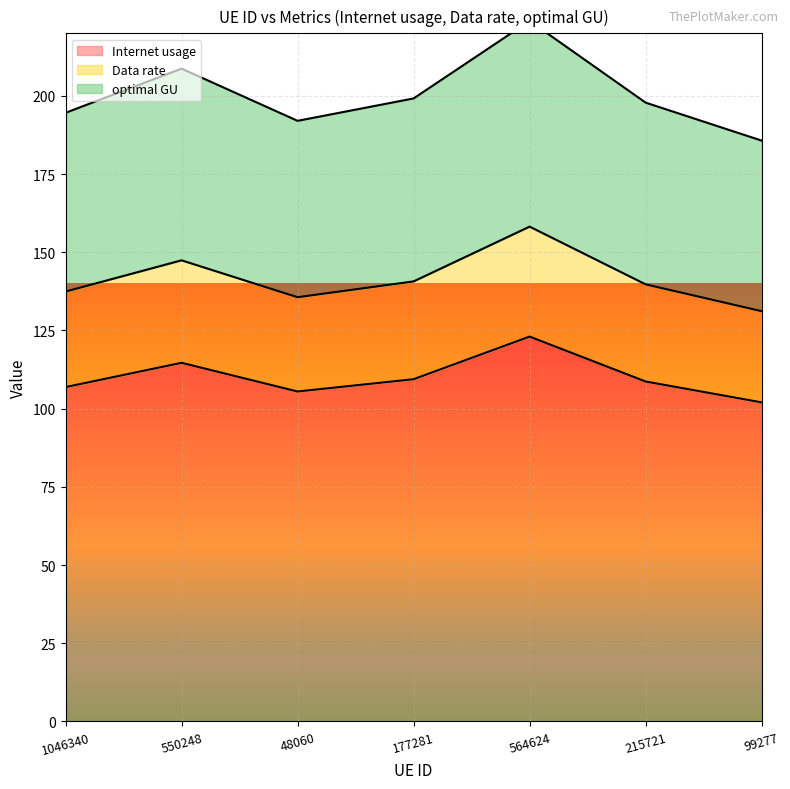

True or false: Internet usage has a value of 106.9 at 1046340.

True